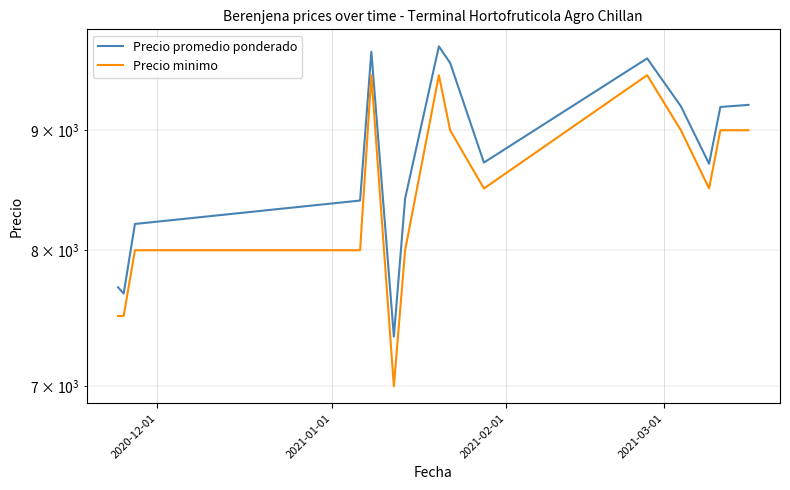

True or false: Precio promedio ponderado and Precio minimo intersect in this chart.

False